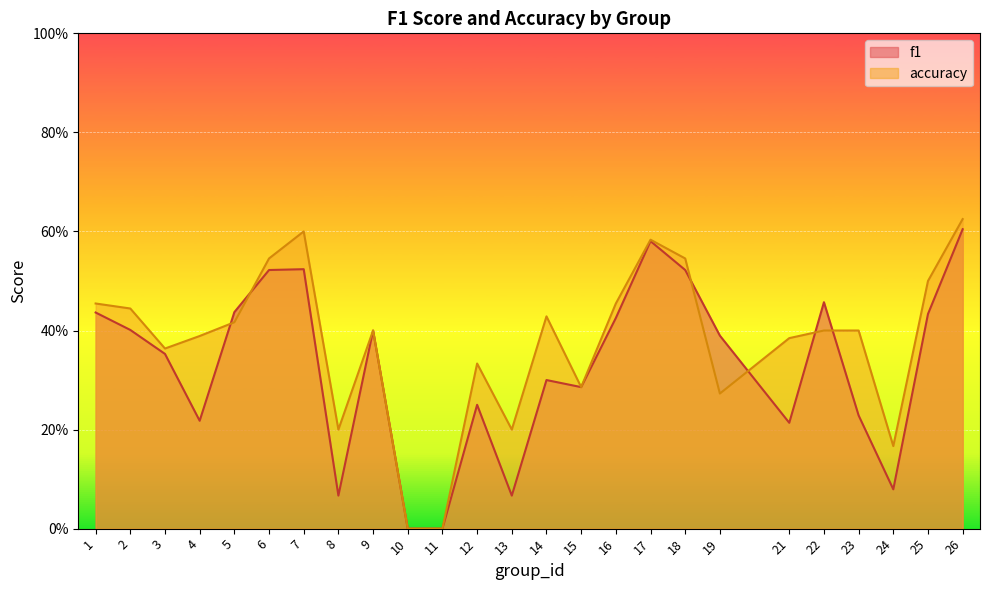

Count the number of categories in the chart.

25